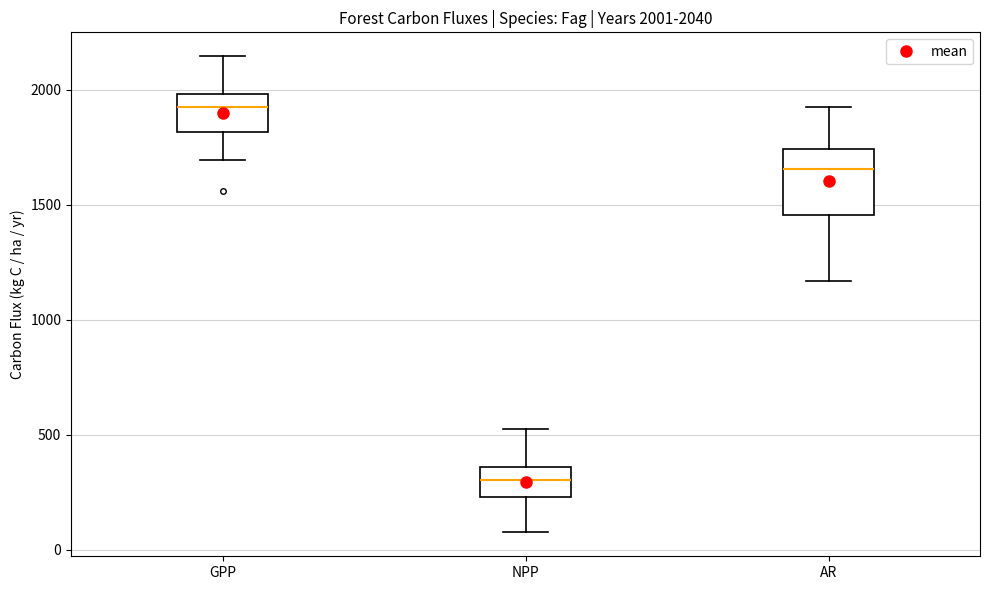

Which box's median line is the highest?

GPP